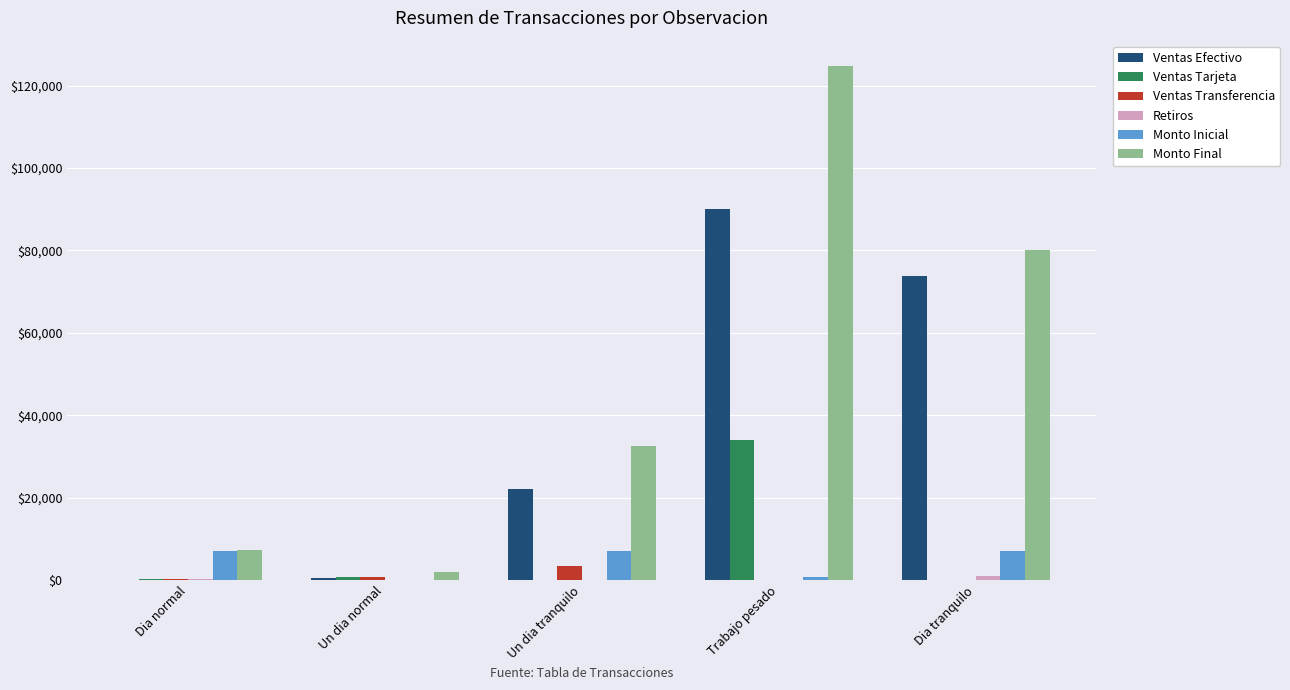

At which label is Monto Final closest to 63360?

Dia tranquilo